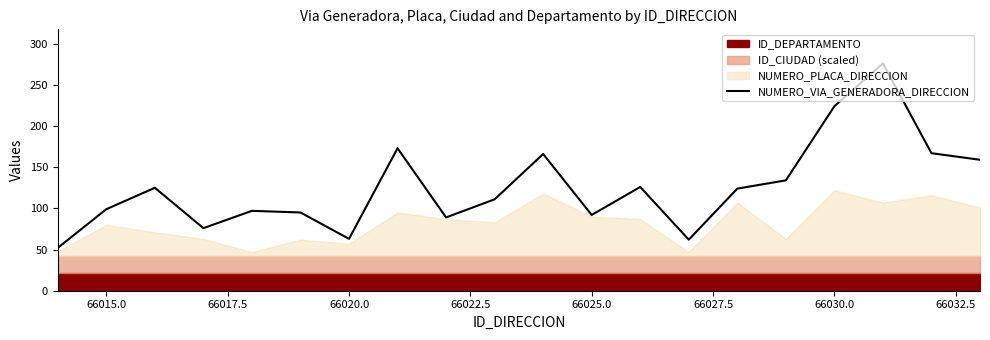

What is the value of the 2nd point from the left?

99